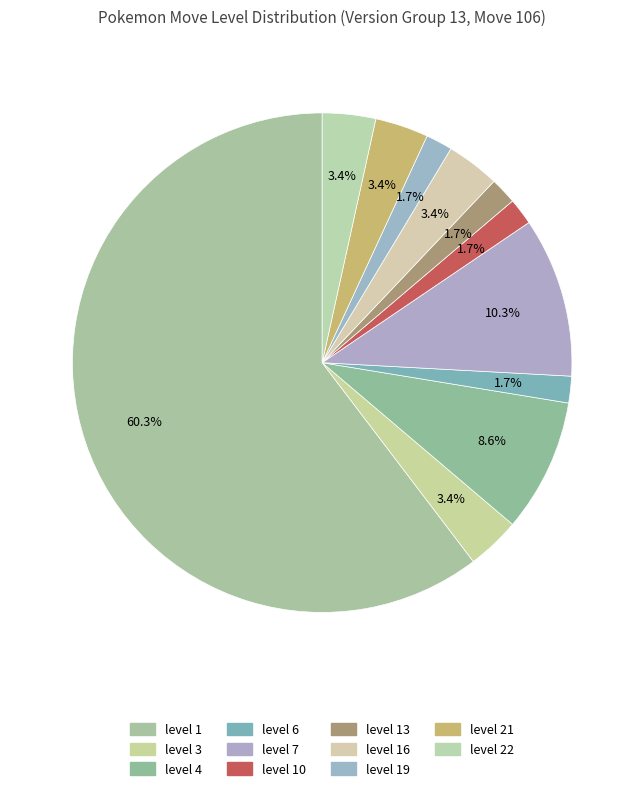

Rank the categories by value from highest to lowest.

level 1, level 7, level 4, level 3, level 16, level 21, level 22, level 6, level 10, level 13, level 19